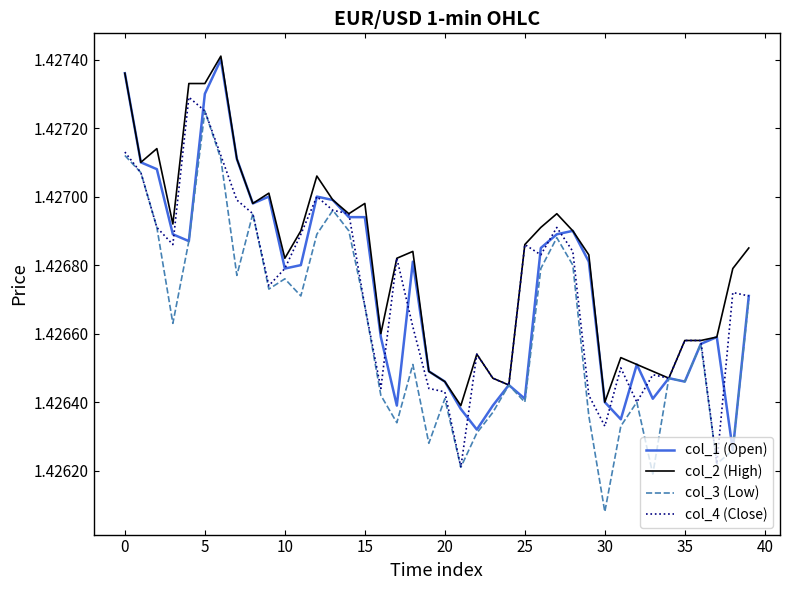

True or false: col_4 (Close) has a value of 0.7 at 10.

False